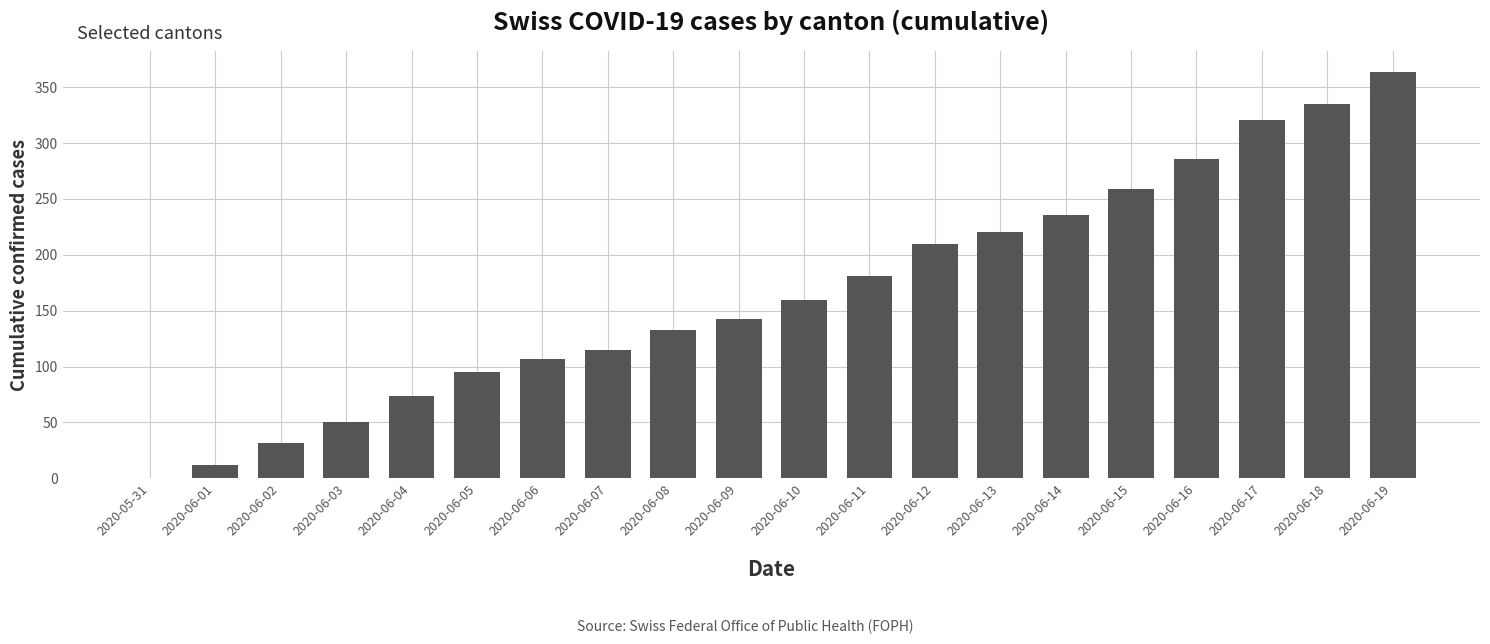

What is the difference between the values at 2020-05-31 and 2020-06-11?

181